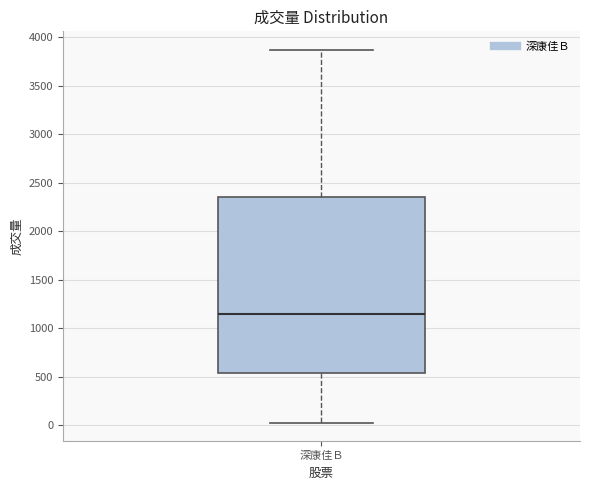

Where is the upper edge of the box for 深康佳Ｂ on the y-axis? The values are not printed on the chart, so give them approximately, as read against the axis.

2350